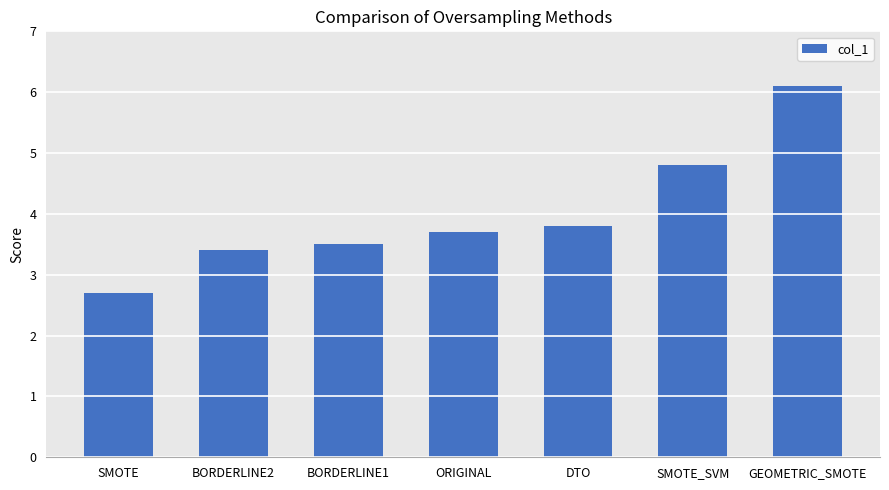

Are the bars grouped side by side (vs. stacked)?

No